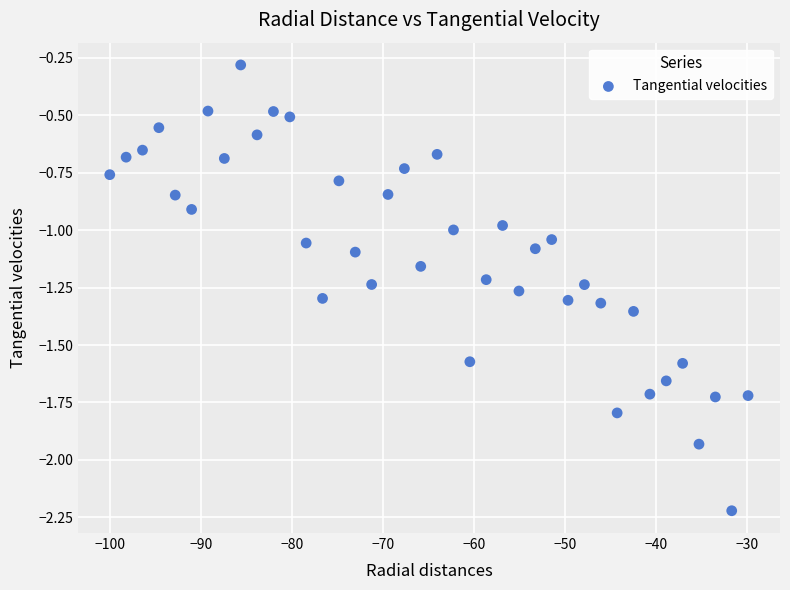

What is the range of Y values (max minus min)?

1.9